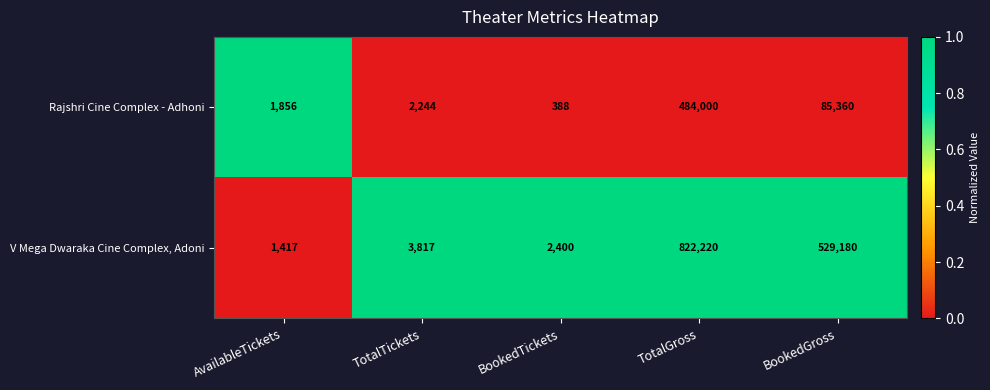

The Rajshri Cine Complex - Adhoni series shows 2244 at TotalTickets. True or false?

True